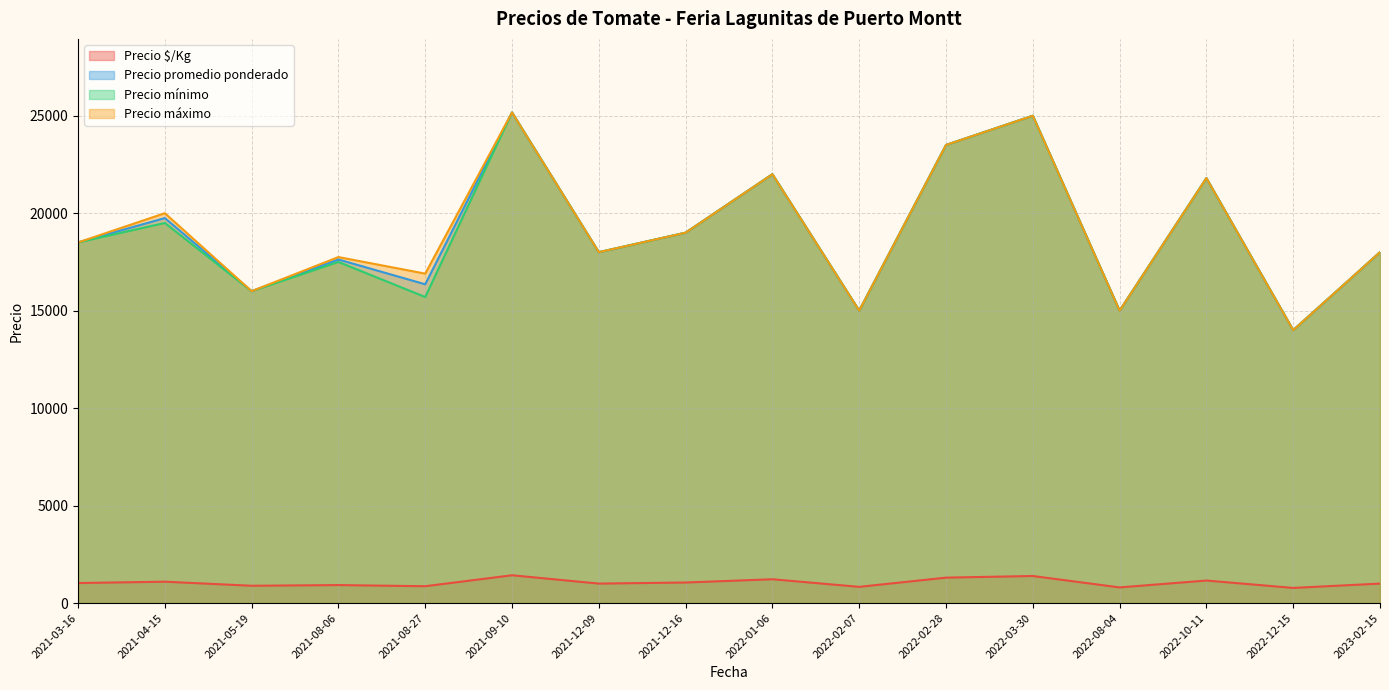

What is the total value across all series at 2022-02-07?

45833.0